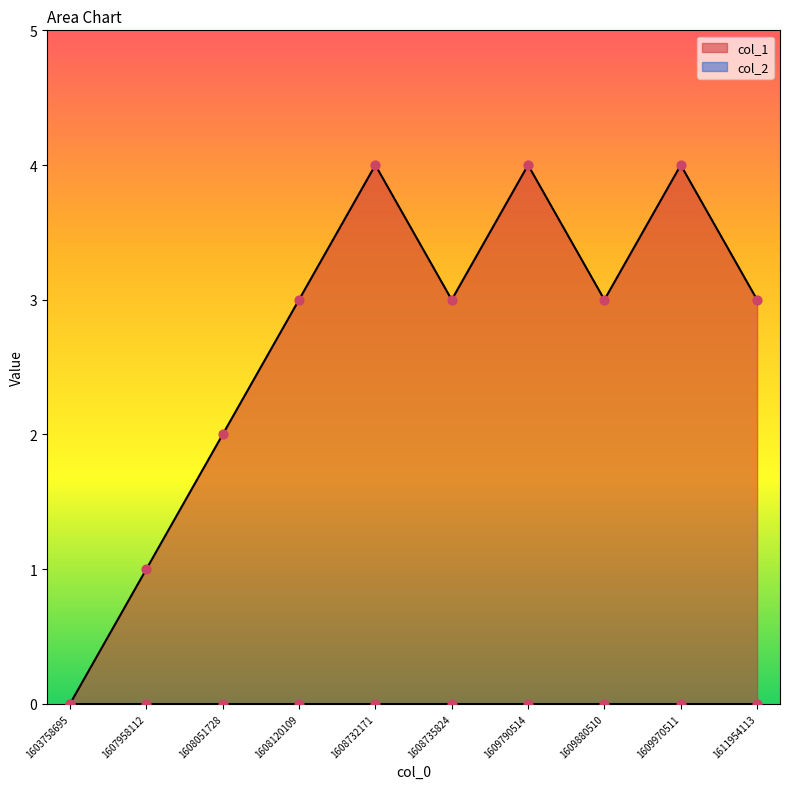

Which has a higher value, 1609880510 or 1609790514?

1609790514